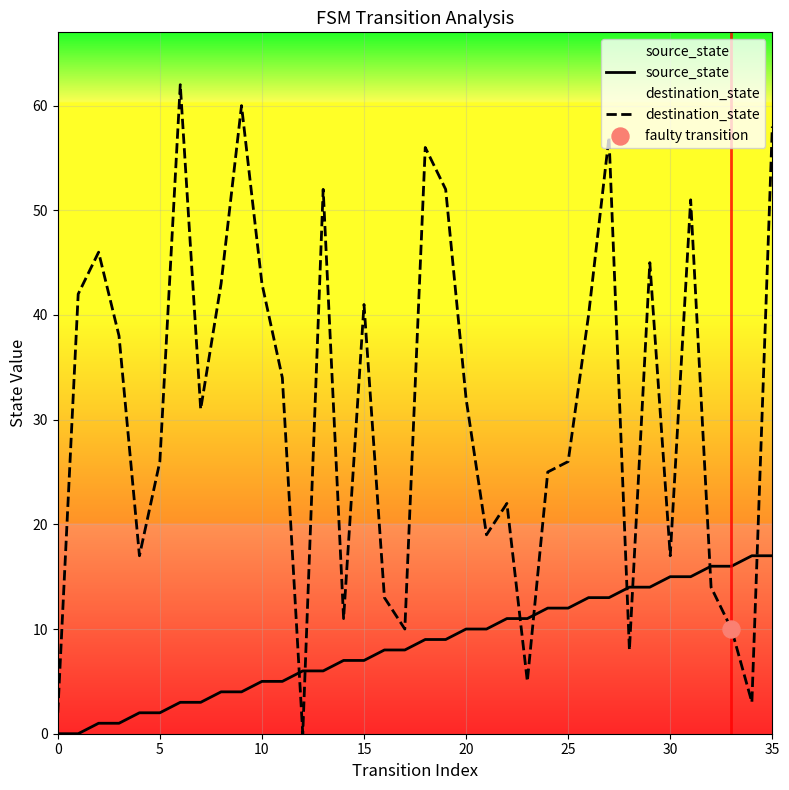

At which category is the sum across all series the highest?

35